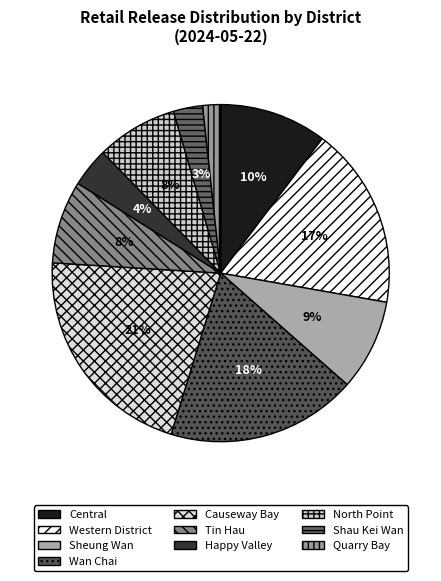

Count the number of slices in the pie.

10